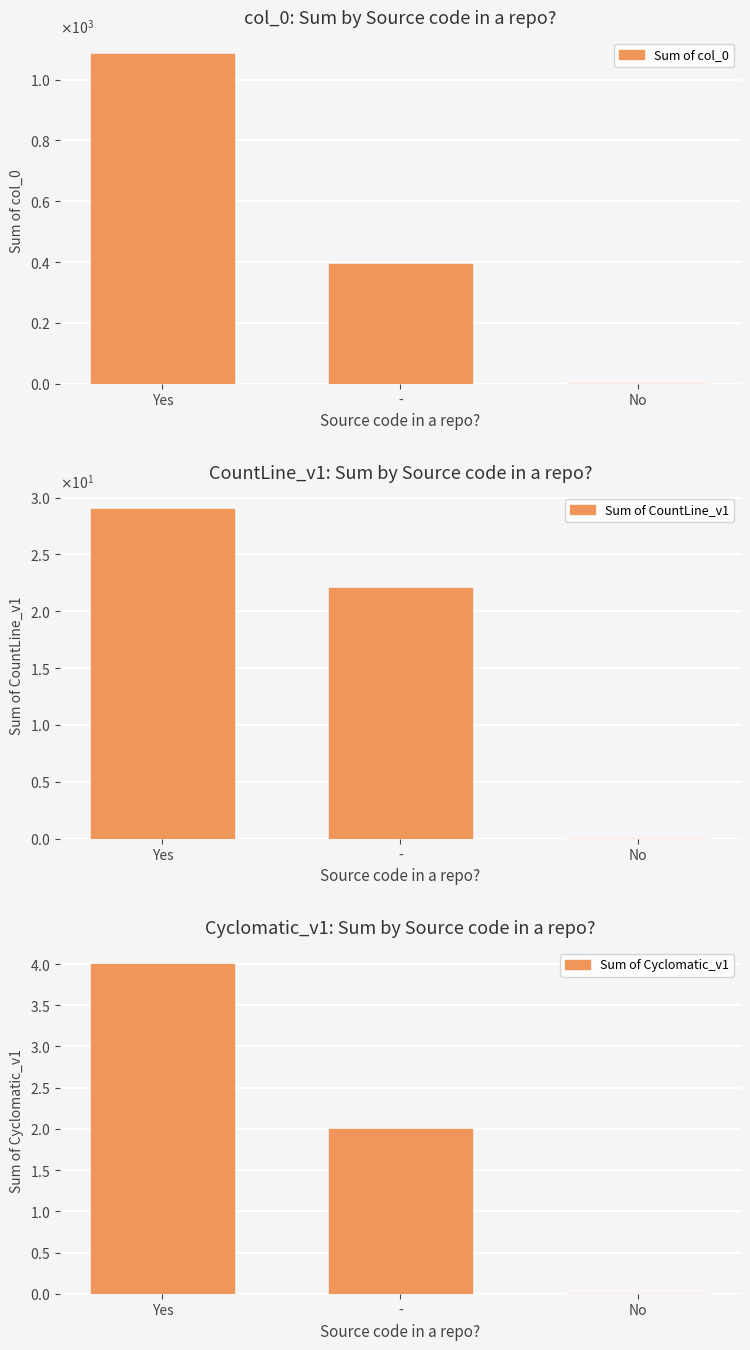

Which has a higher value, - or Yes?

Yes